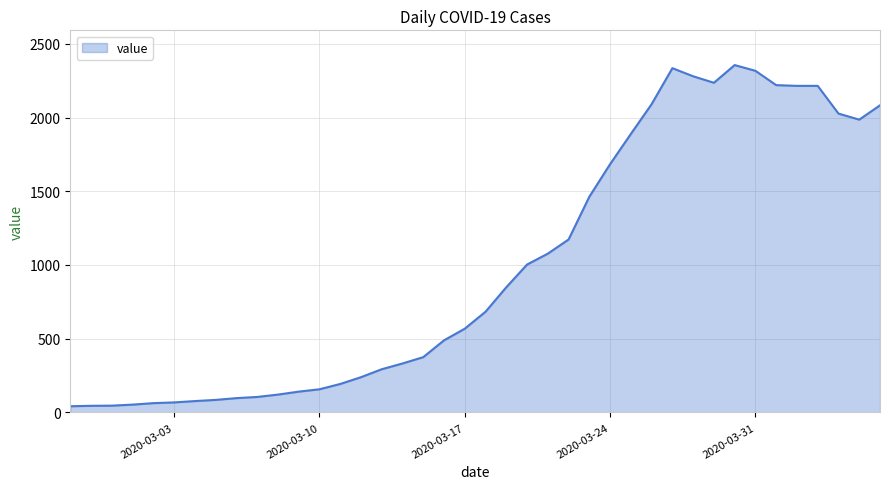

What is the minimum value shown in the chart?

42